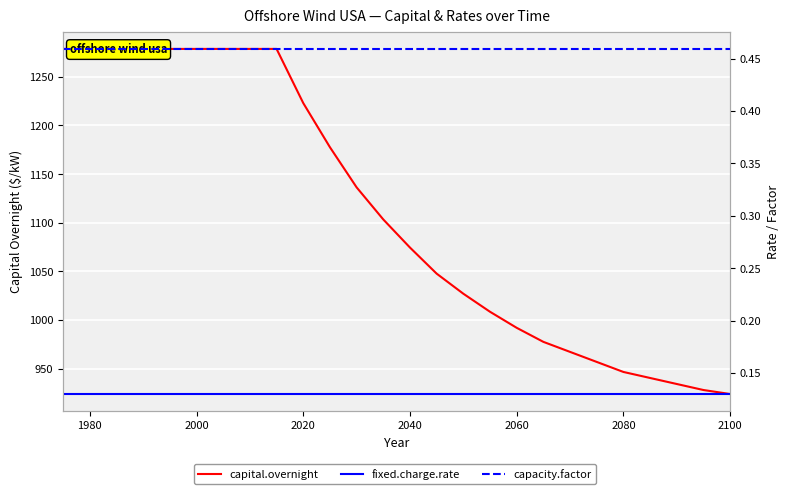

What is the minimum value for capacity.factor?

0.5